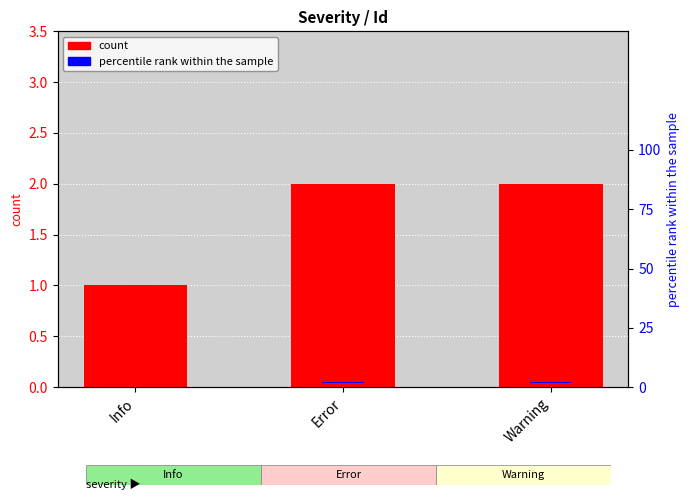

At Error, list the series in order from largest to smallest.

count, percentile rank within the sample